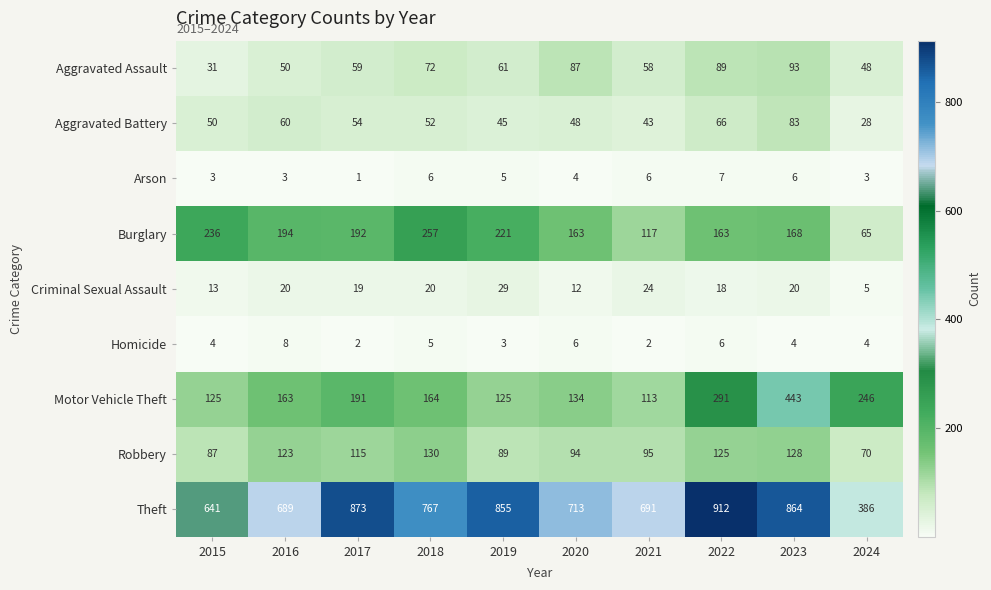

How many Homicide values are between 3 and 6?

7